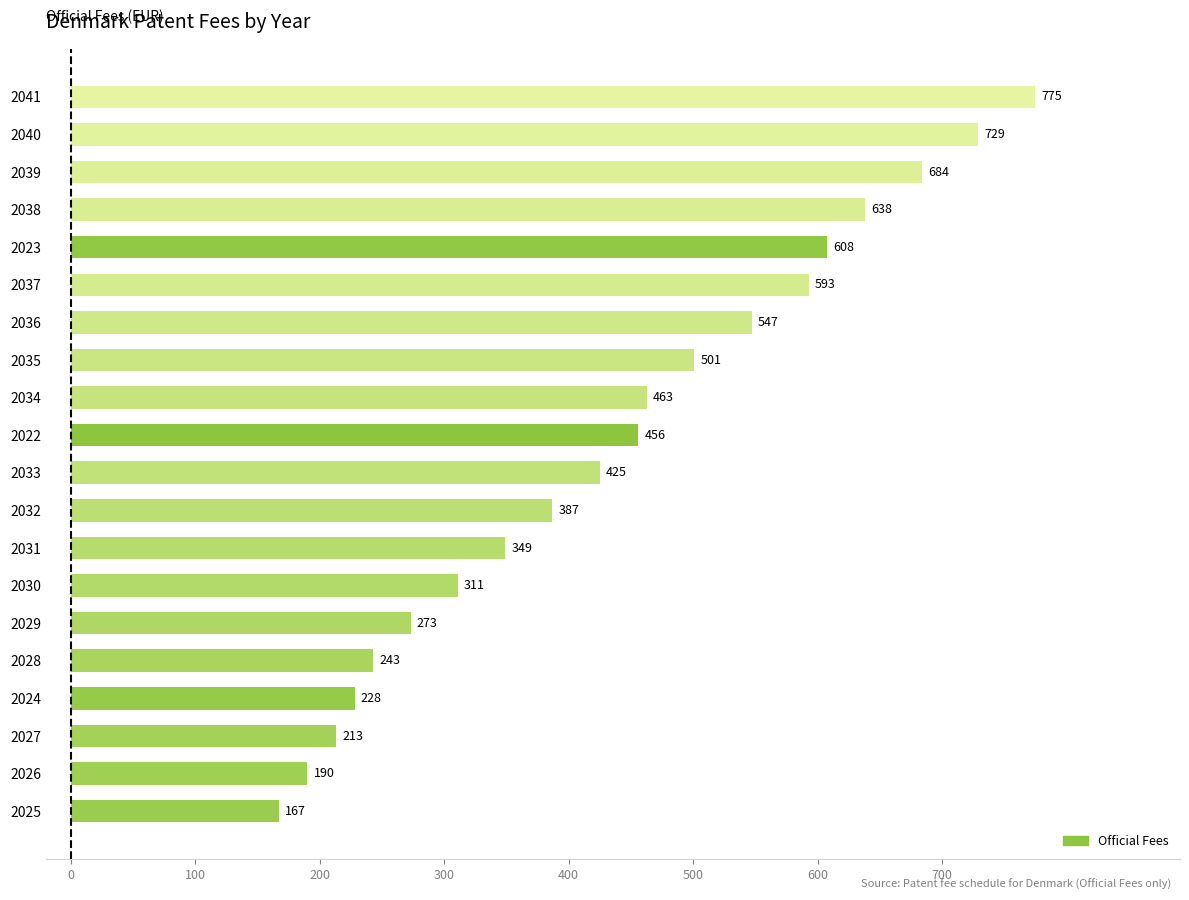

Does the chart contain stacked bars?

No